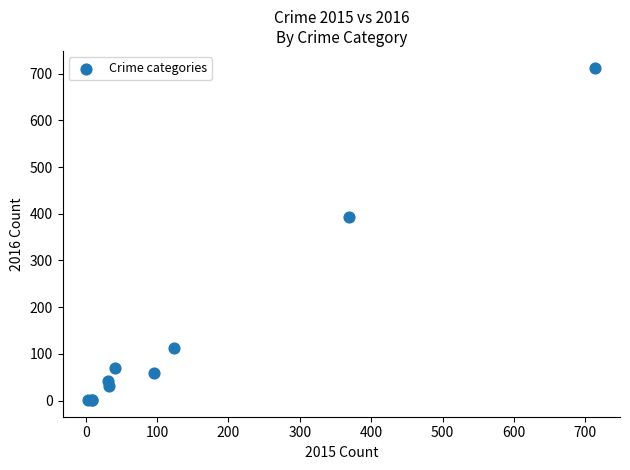

What Y value in the scatter plot is closest to 357?

394